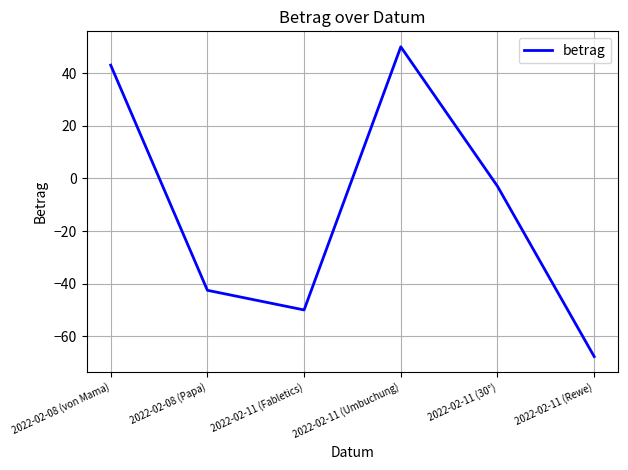

What position from the right is 2022-02-08 (von Mama)?

6